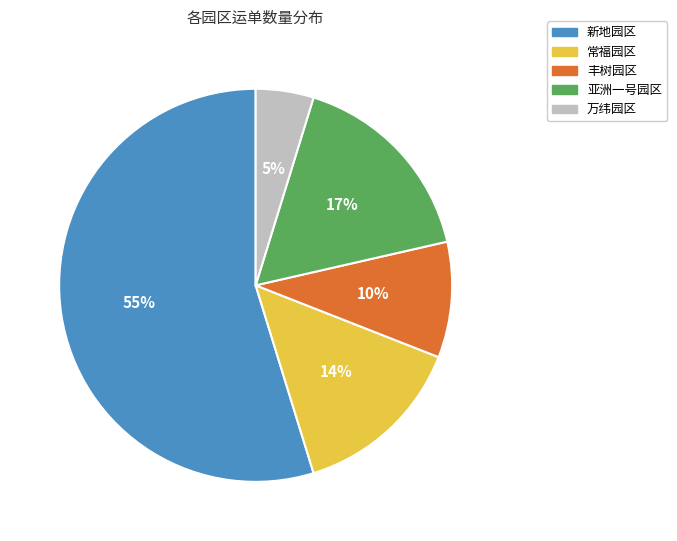

To the nearest percent, what portion does 常福园区 represent?

14%